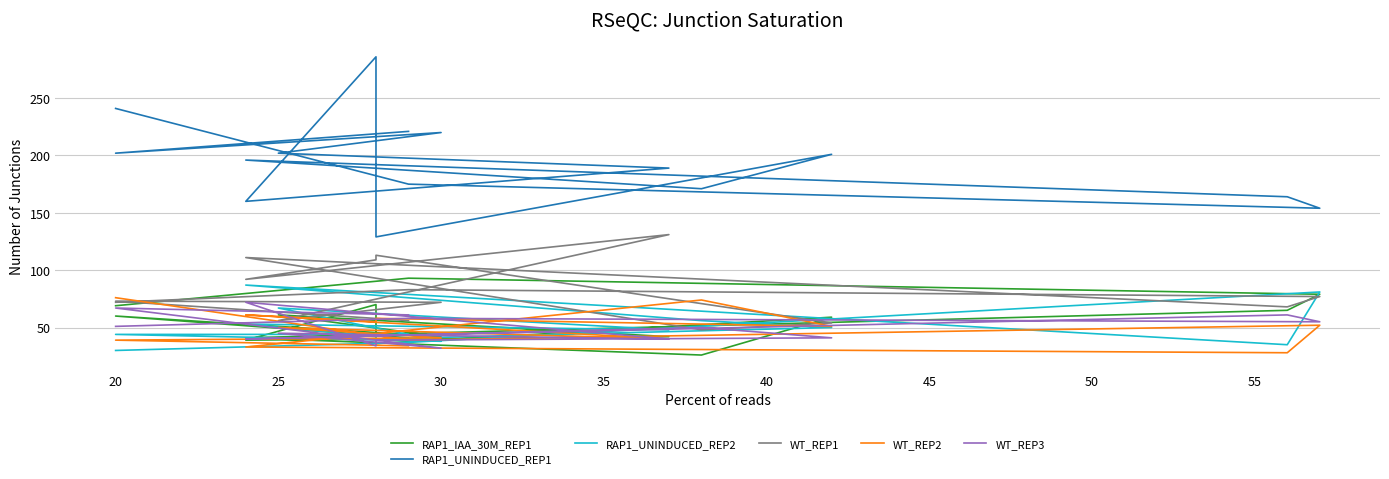

How many values in the WT_REP3 series are below 50?

7